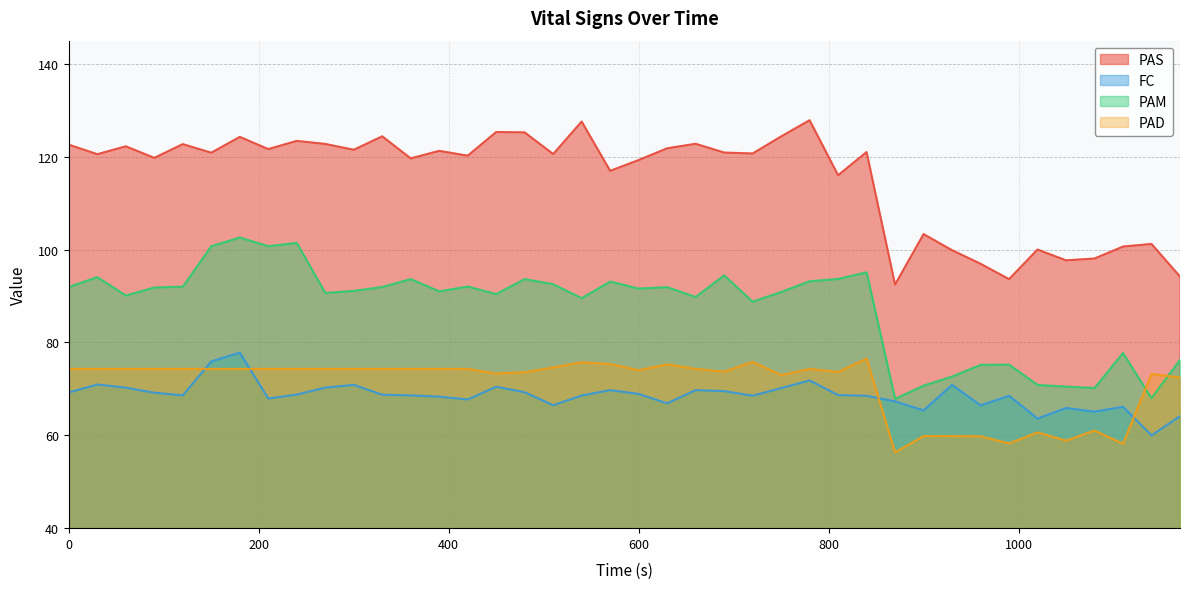

How many intersections are there between FC and PAD?

4